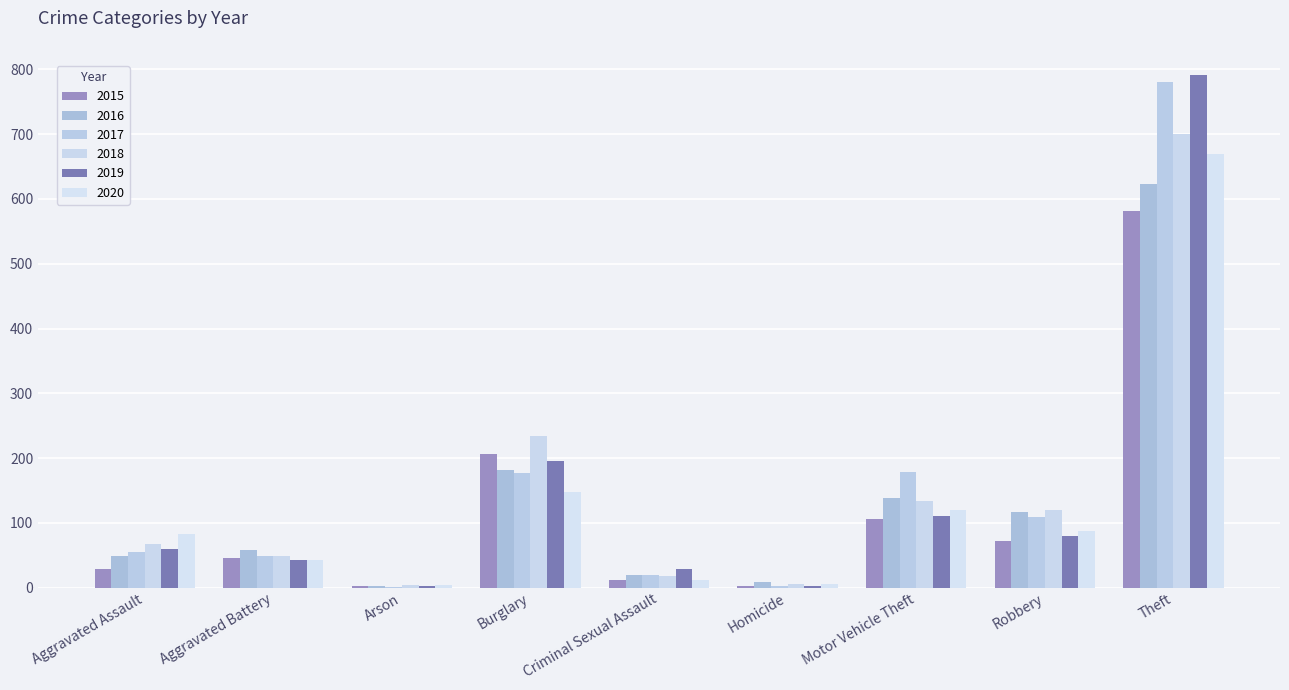

Are the bars horizontal?

No